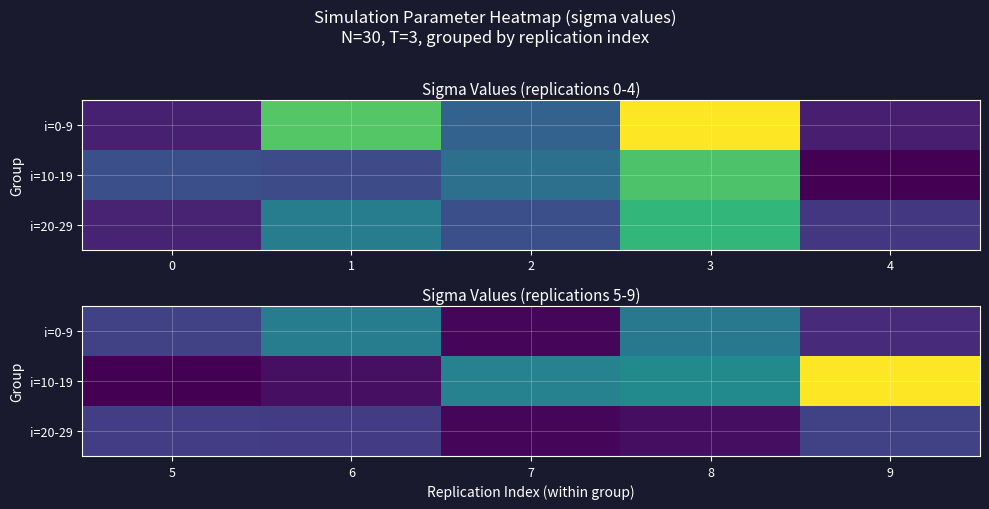

Which series has the largest total across all categories?

i=10-19